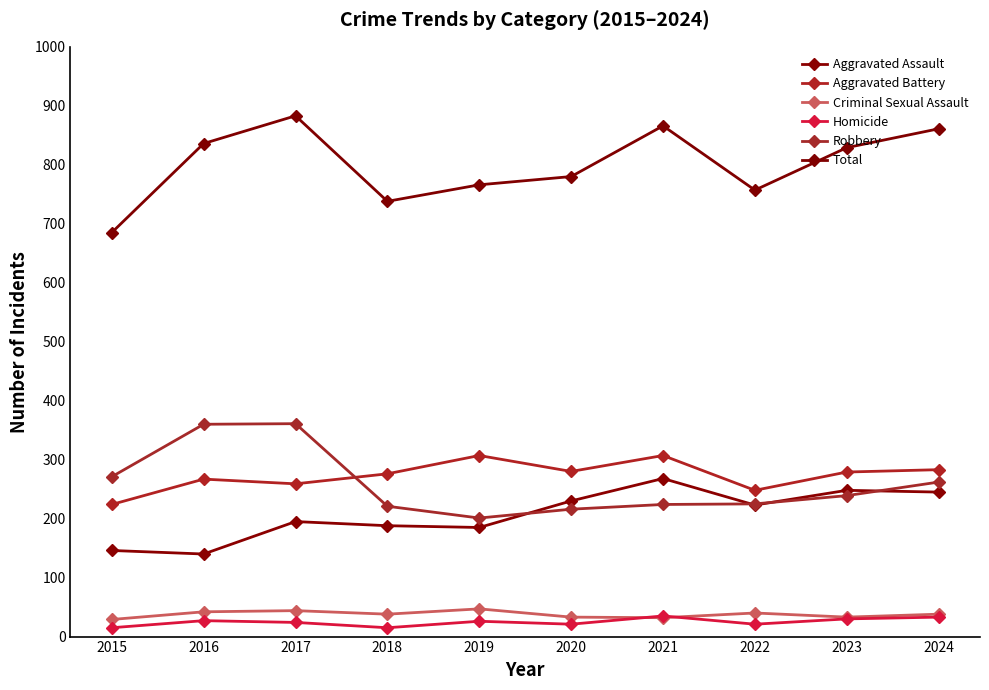

What are all the series names shown in the legend?

Aggravated Assault, Aggravated Battery, Criminal Sexual Assault, Homicide, Robbery, Total